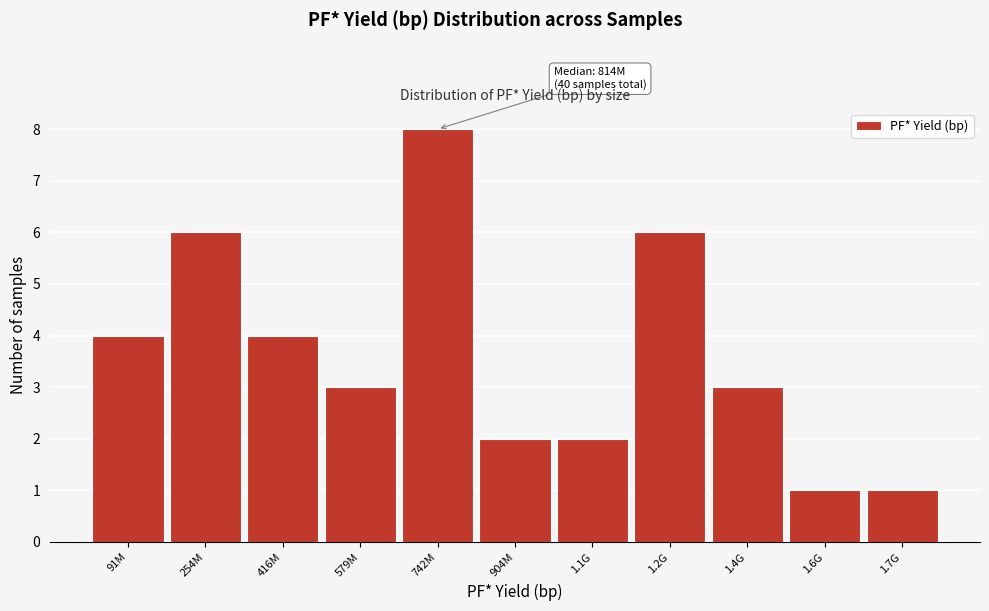

Reading right to left, list all the values displayed in this chart.

1	1	3	6	2	2	8	3	4	6	4